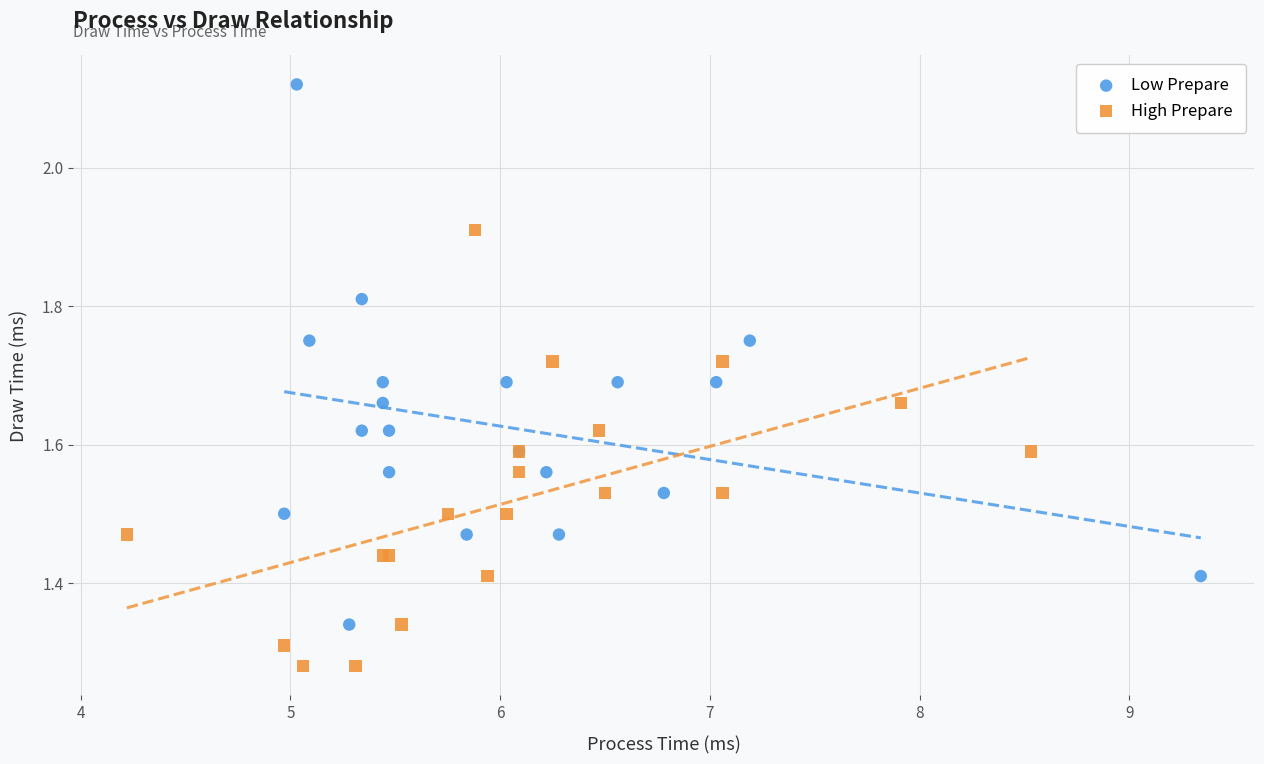

Which series has the largest Y range (max minus min)?

Low Prepare